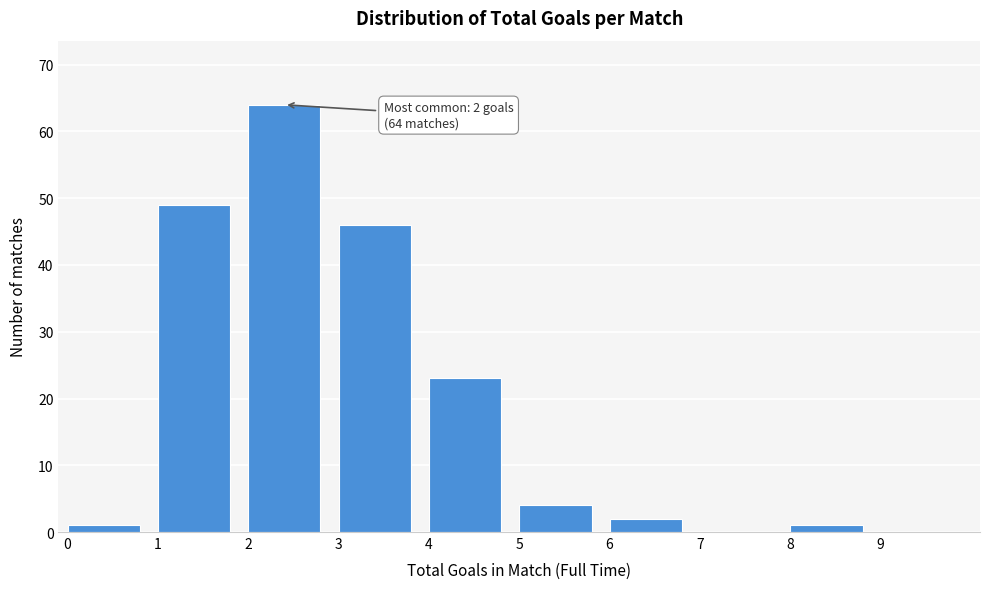

Which range on the x-axis has the tallest bar?

2 to 3